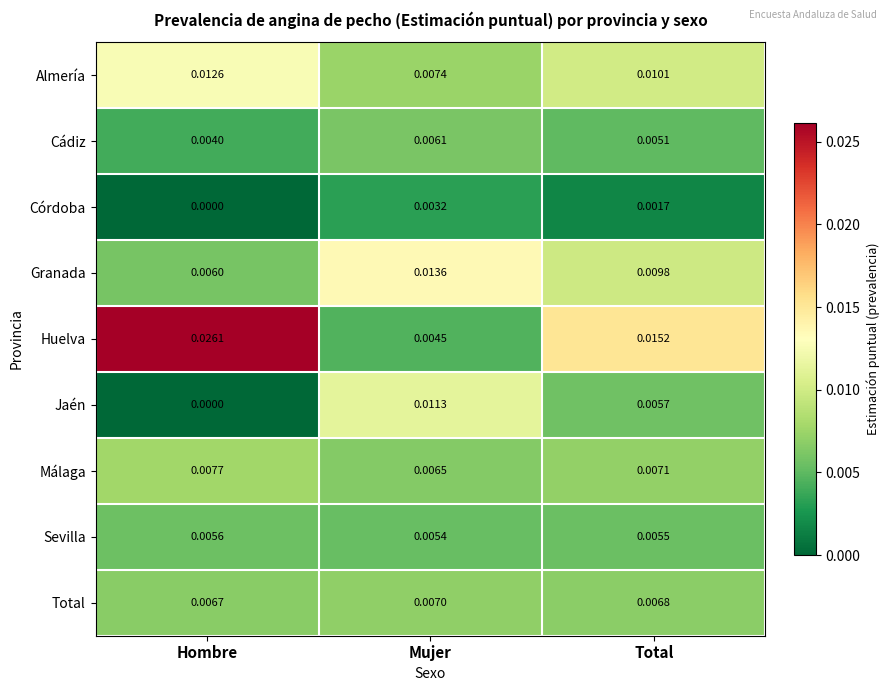

Which series has the largest range (max minus min)?

Huelva